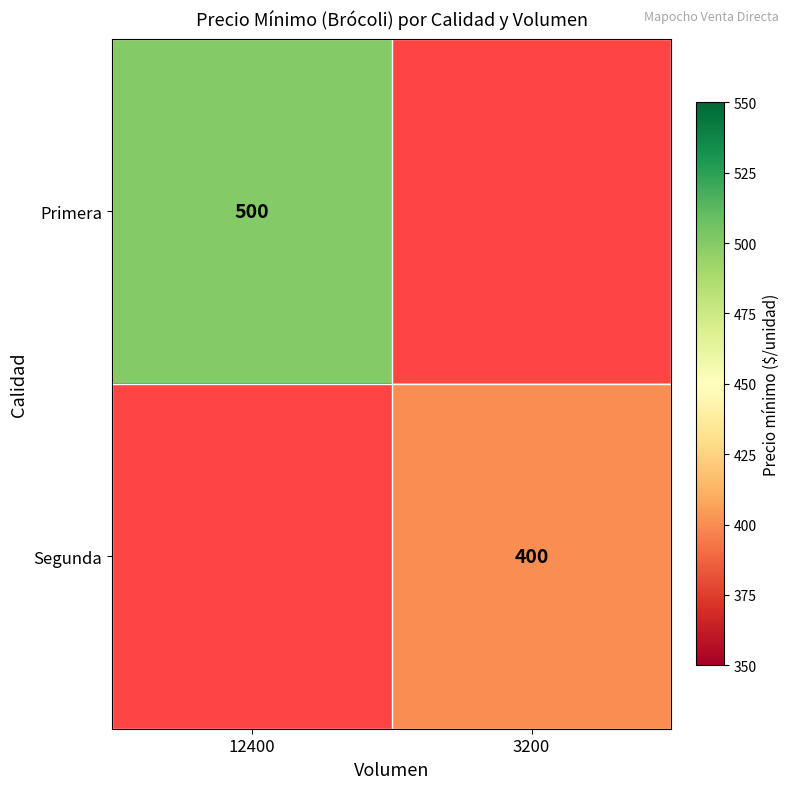

Which has a higher value, 3200 or 12400?

12400